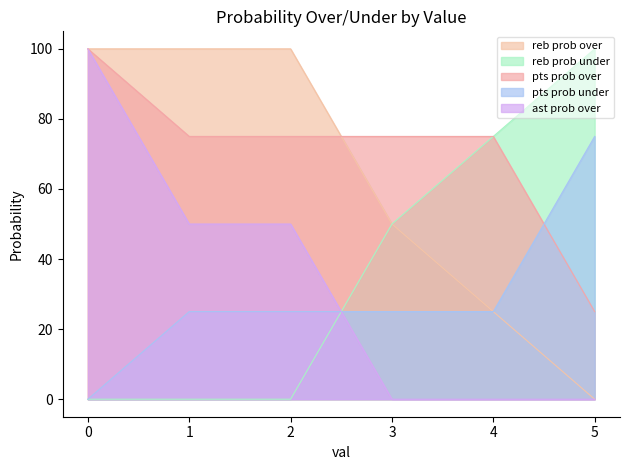

How many data points in reb prob under are above 50?

2